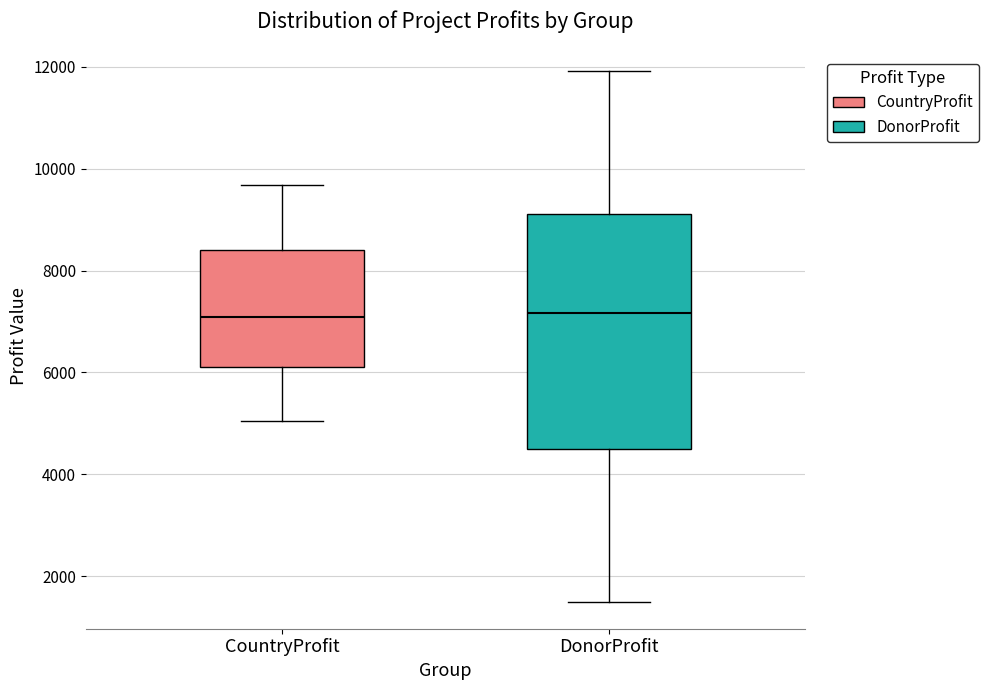

Comparing the boxes themselves (not the whiskers), which one is the tallest?

DonorProfit